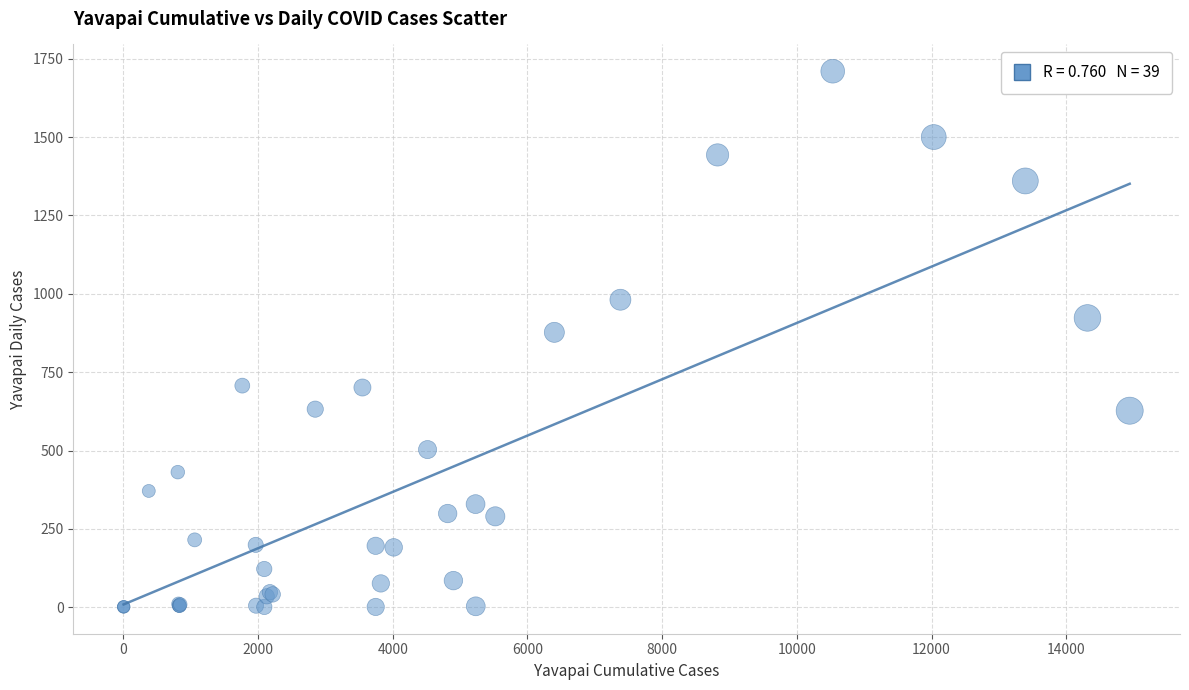

What Y value in the scatter plot is closest to 855?

877